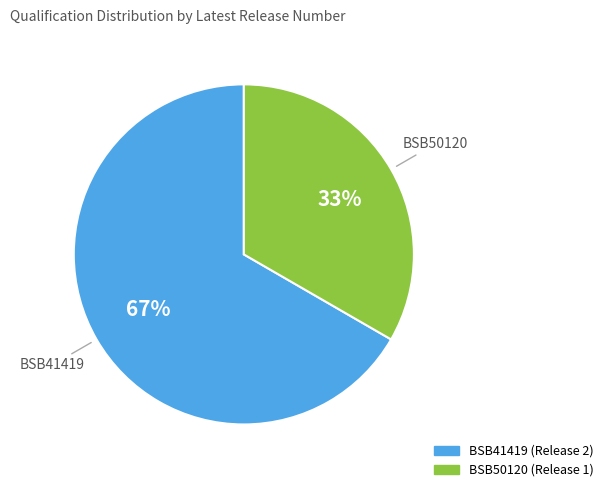

Rank the categories by value from lowest to highest.

BSB50120, BSB41419